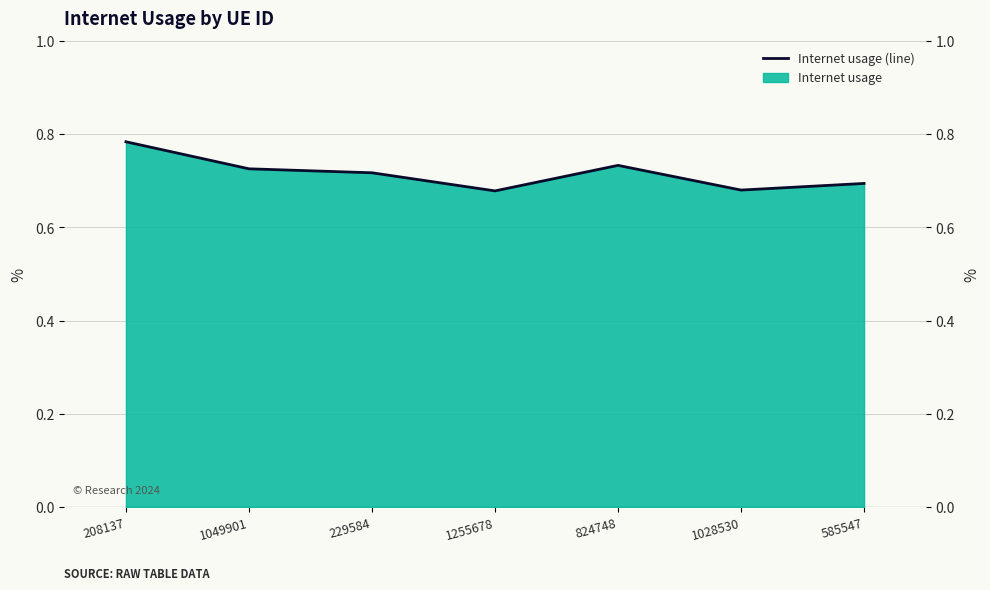

Does the chart have visible grid lines?

Yes